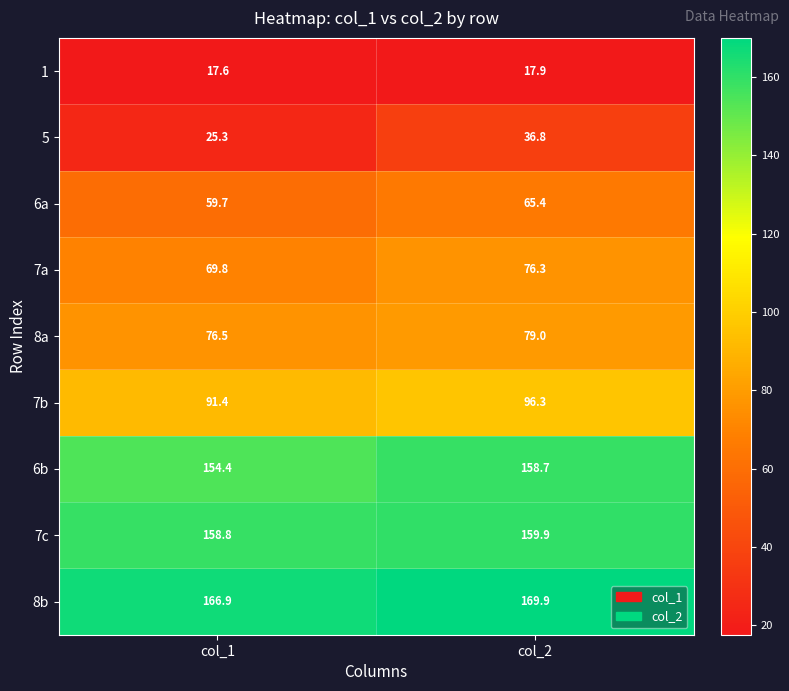

The 7a series shows 69.8 at col_1. True or false?

True